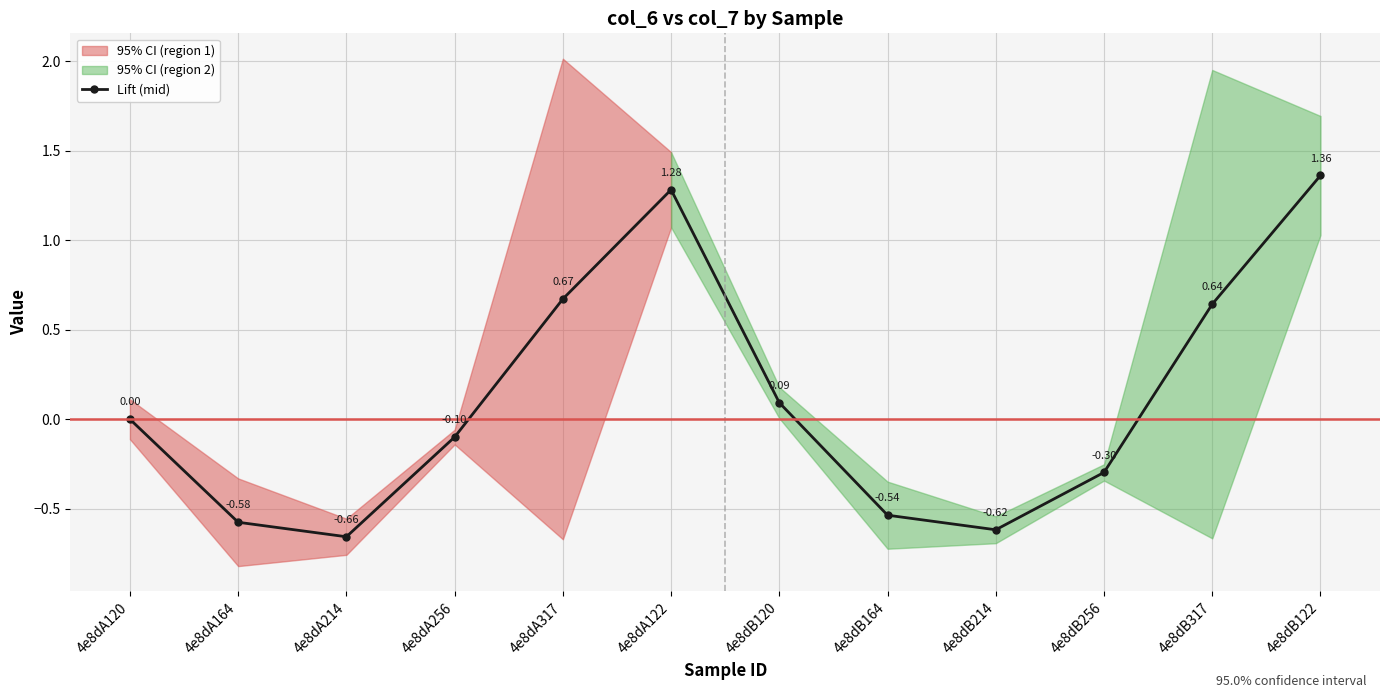

Which has a higher value, 4e8dB256 or 4e8dA120?

4e8dA120